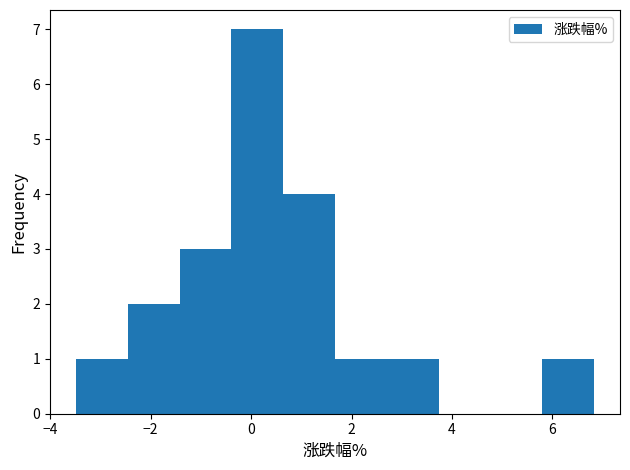

Reading left to right, list every bar in this chart as the range it spans on the x-axis followed by its height. Neither the bar edges nor the heights are printed on the chart, so give them approximately, as read against the axes.

-3.4 to -2.4: 1
-2.4 to -1.4: 2
-1.4 to -0.4: 3
-0.4 to 0.6: 7
0.6 to 1.6: 4
1.6 to 2.8: 1
2.8 to 3.8: 1
3.8 to 4.8: 0
4.8 to 5.8: 0
5.8 to 6.8: 1